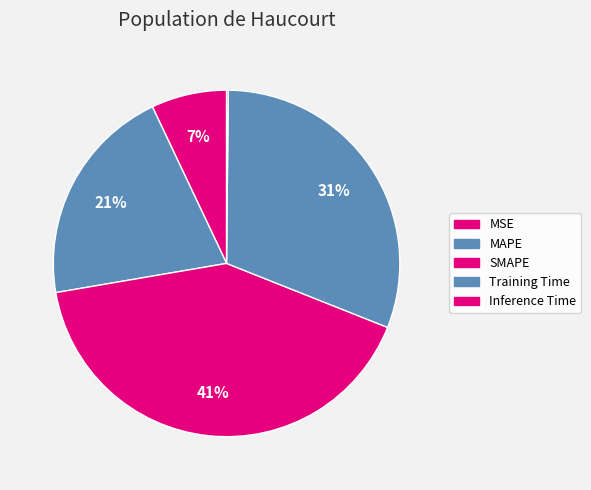

Is it true that SMAPE is 33% of the pie?

False